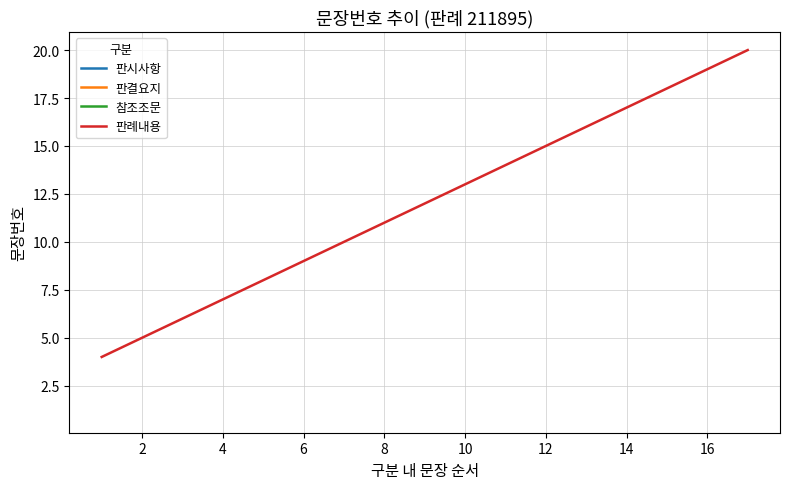

Reading left to right, list all the values displayed in this chart.

4	5	6	7	8	9	10	11	12	13	14	15	16	17	18	19	20